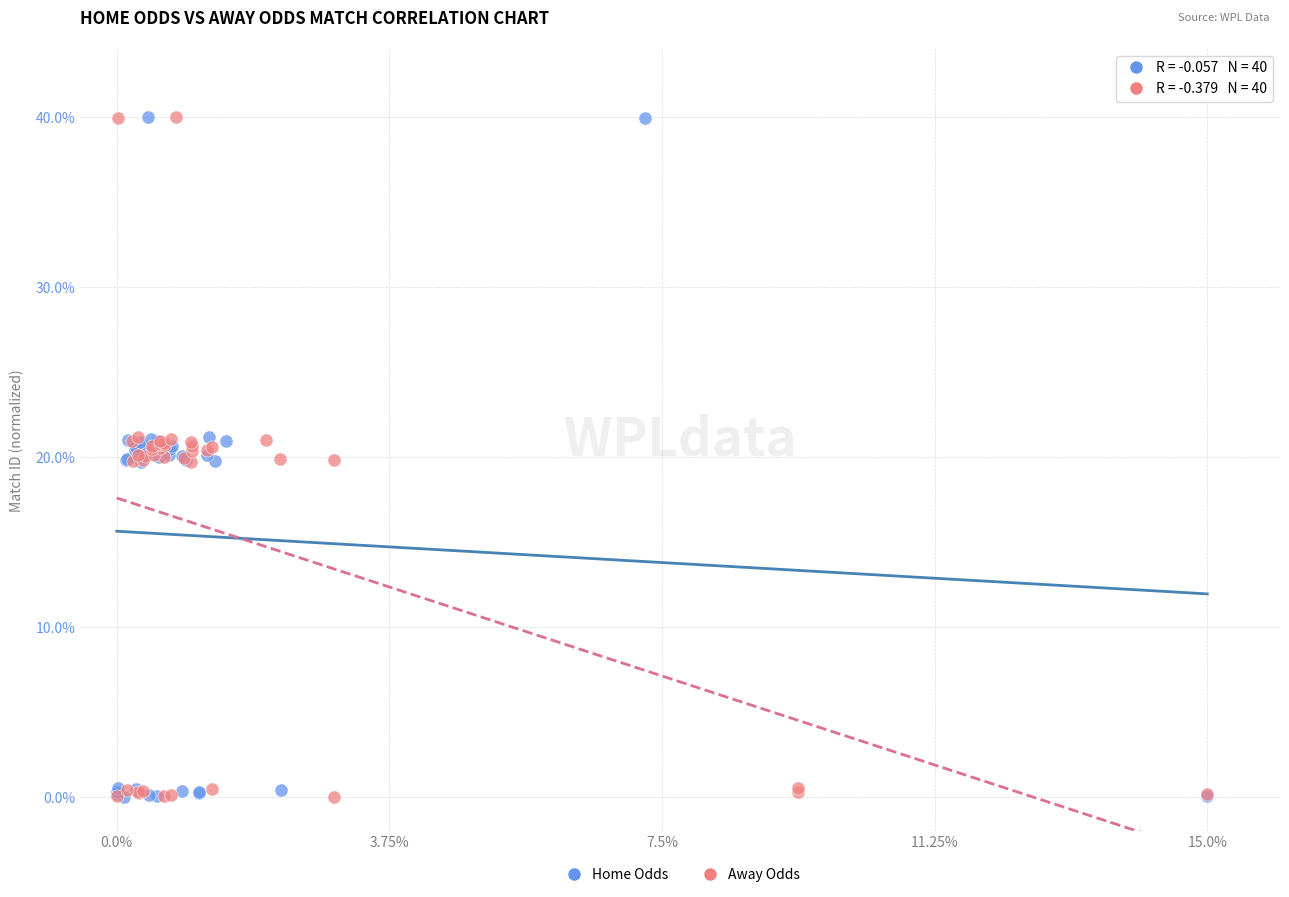

What are all the series names shown in the legend?

Home Odds, Away Odds